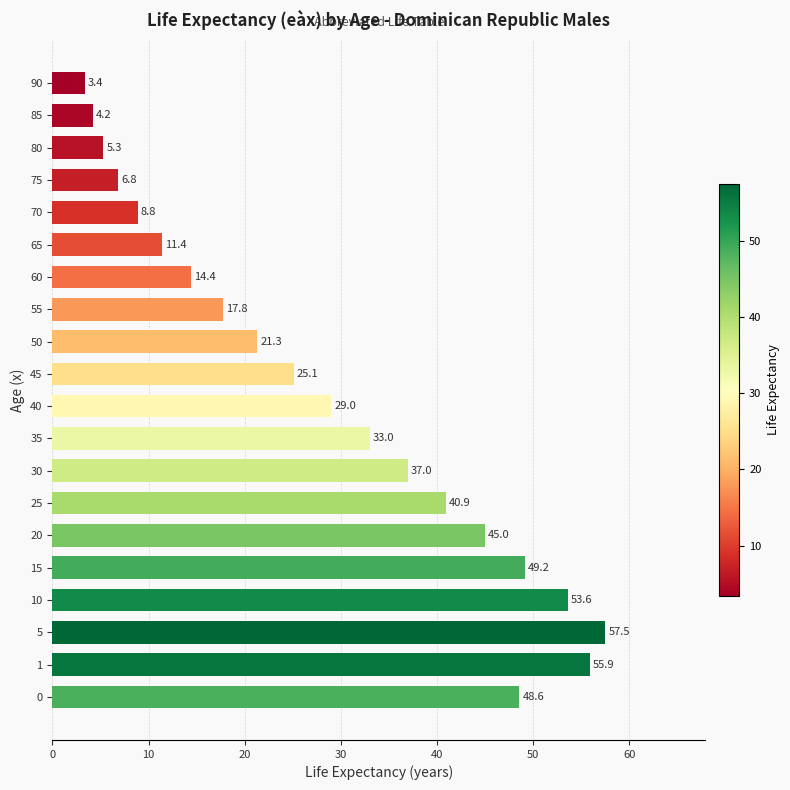

What is the ratio of the value at 35 to the value at 70?

3.7